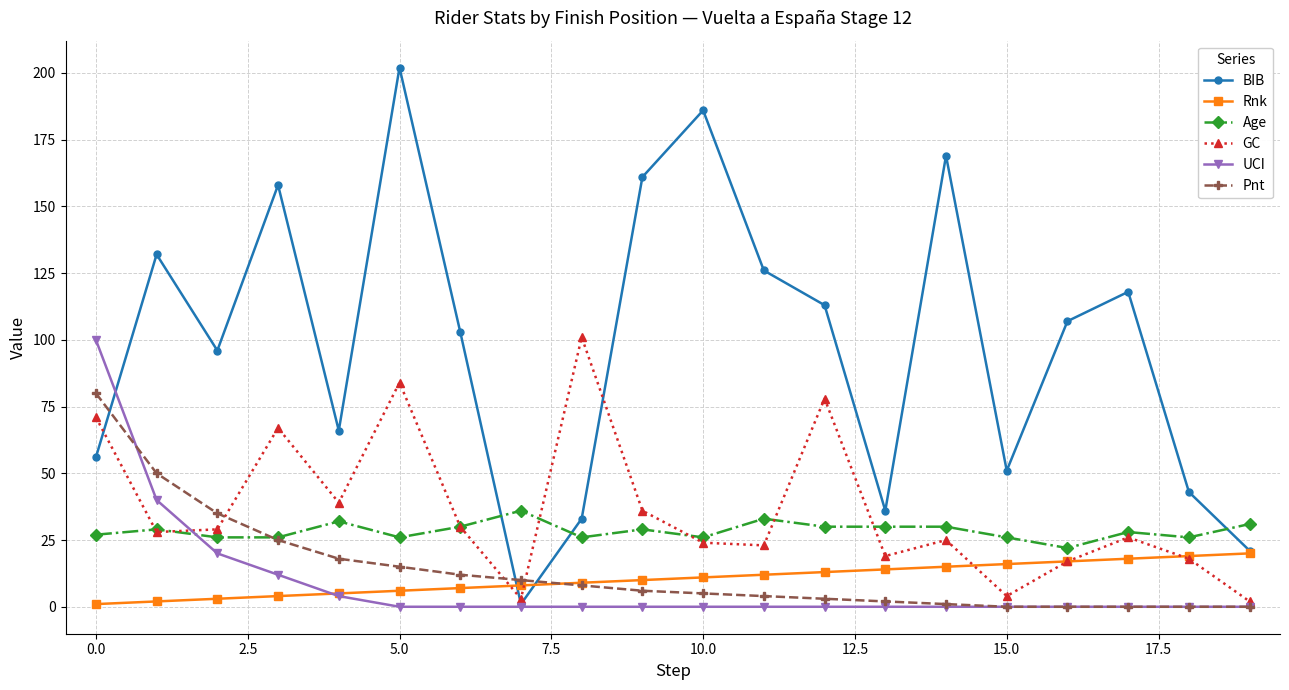

Which series has the largest total across all categories?

BIB